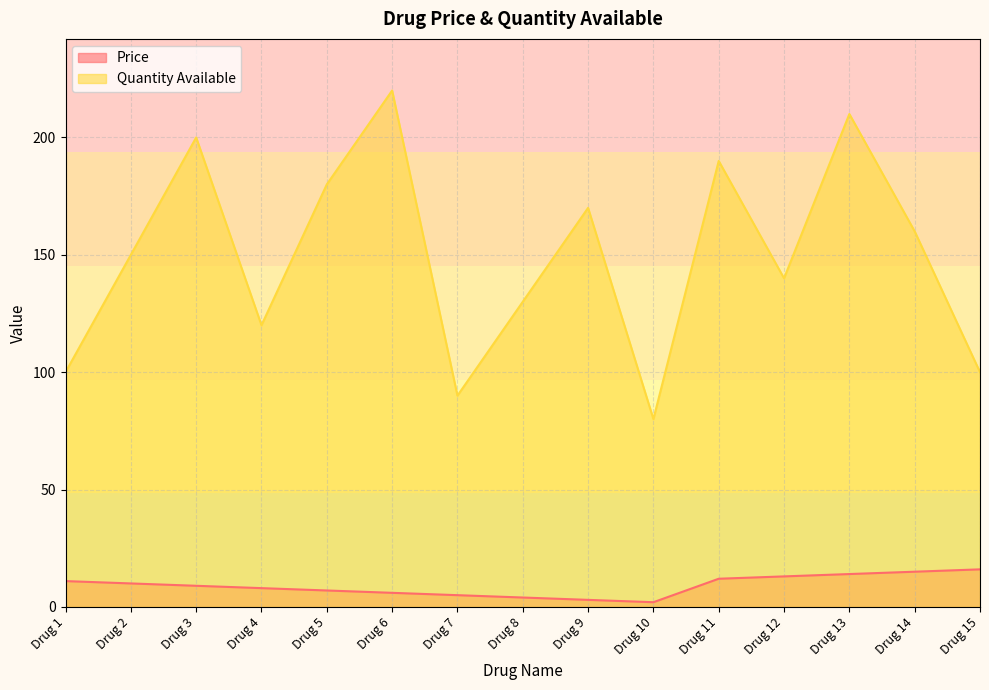

Reading left to right, what are all the values shown in this chart?

Price: 11.0	10.0	9.0	8.0	7.0	6.0	5.0	4.0	3.0	2.0	12.0	13.0	14.0	15.0	16.0
Quantity Available: 100.0	150.0	200.0	120.0	180.0	220.0	90.0	130.0	170.0	80.0	190.0	140.0	210.0	160.0	100.0